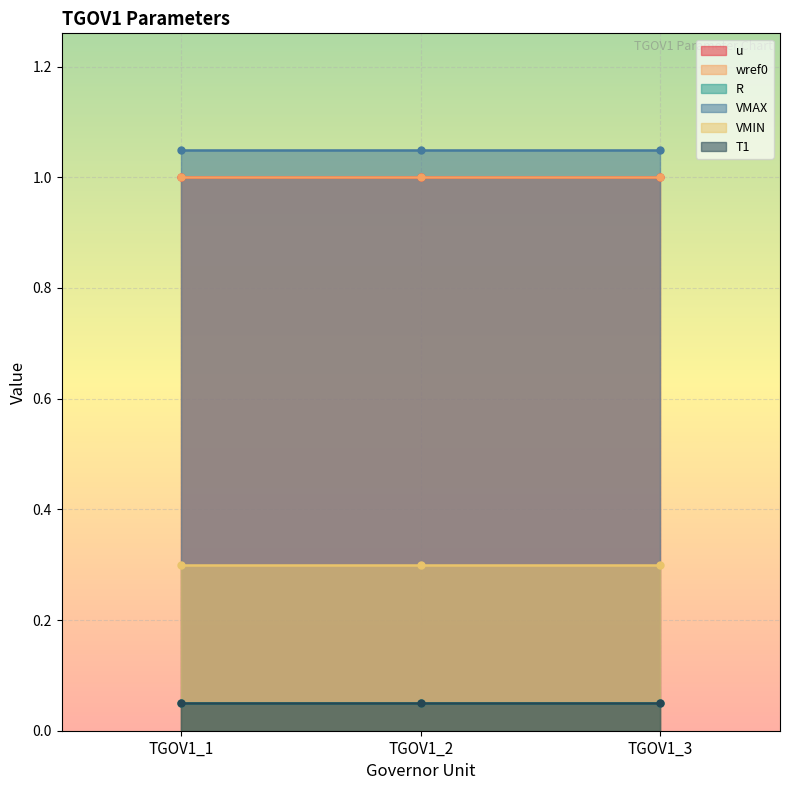

Which series has the largest total across all categories?

VMAX